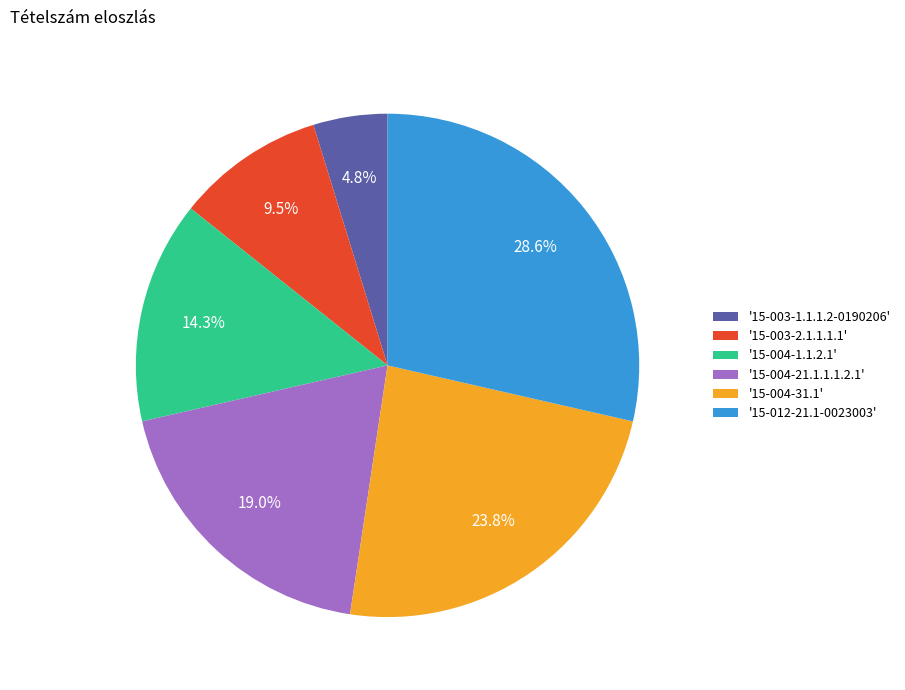

Does any single category account for the majority?

No